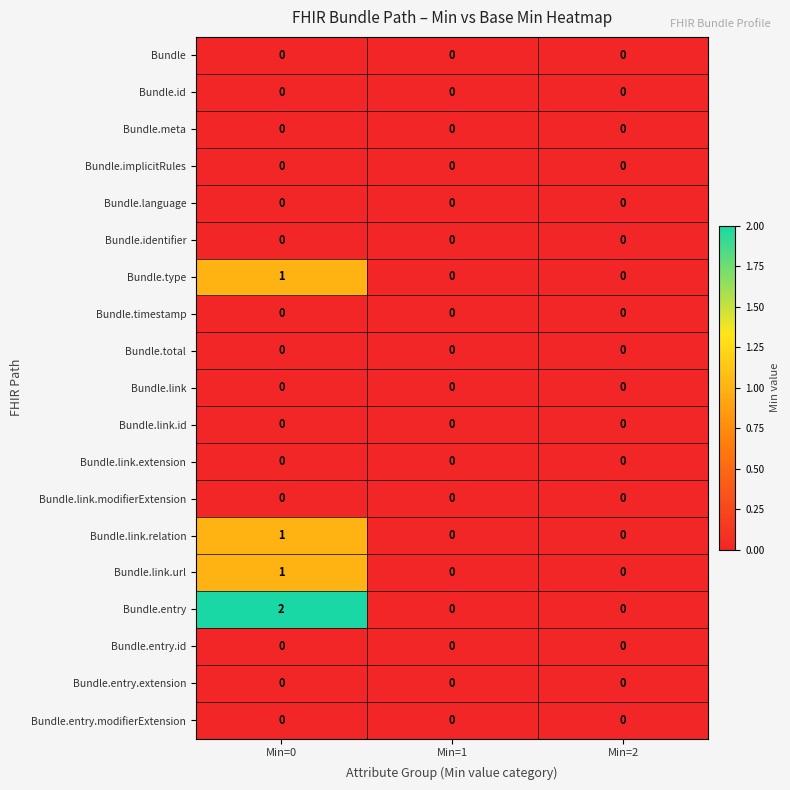

At which label does Bundle.type reach its peak?

Min=0